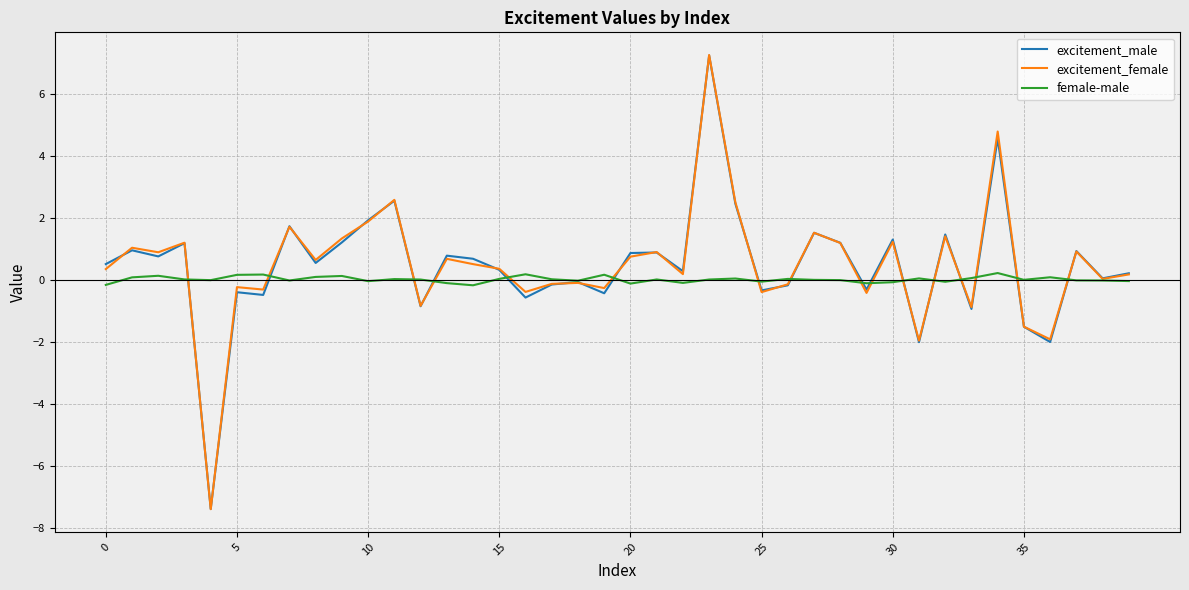

What is the greatest value displayed?

7.3